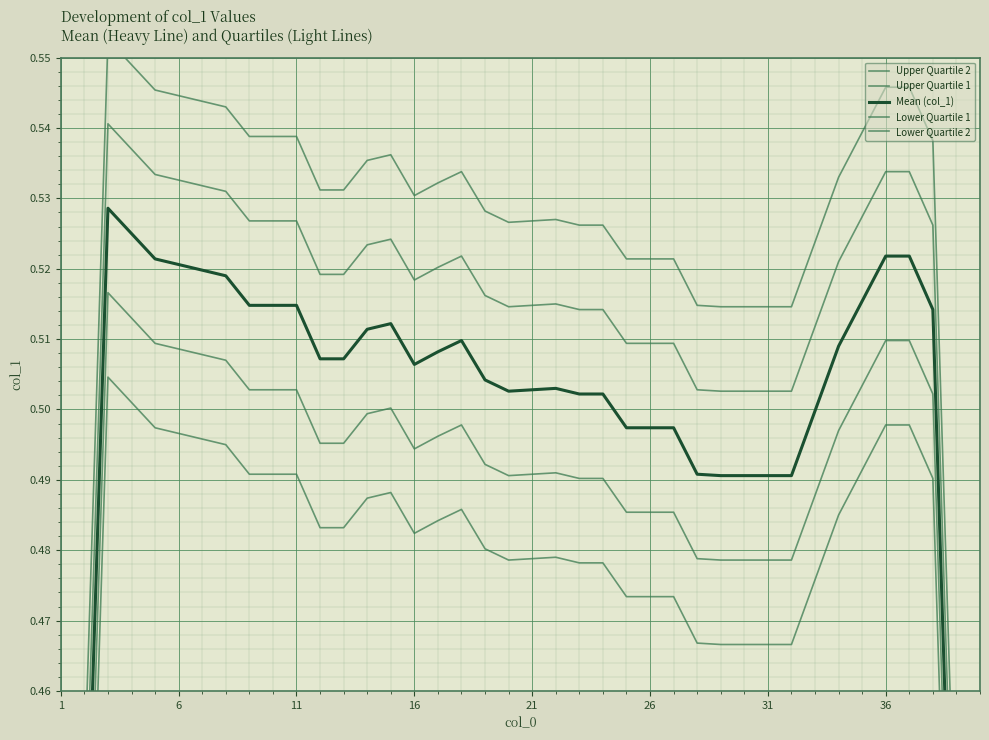

The Upper Quartile 2 series shows 0.9 at 17. True or false?

False